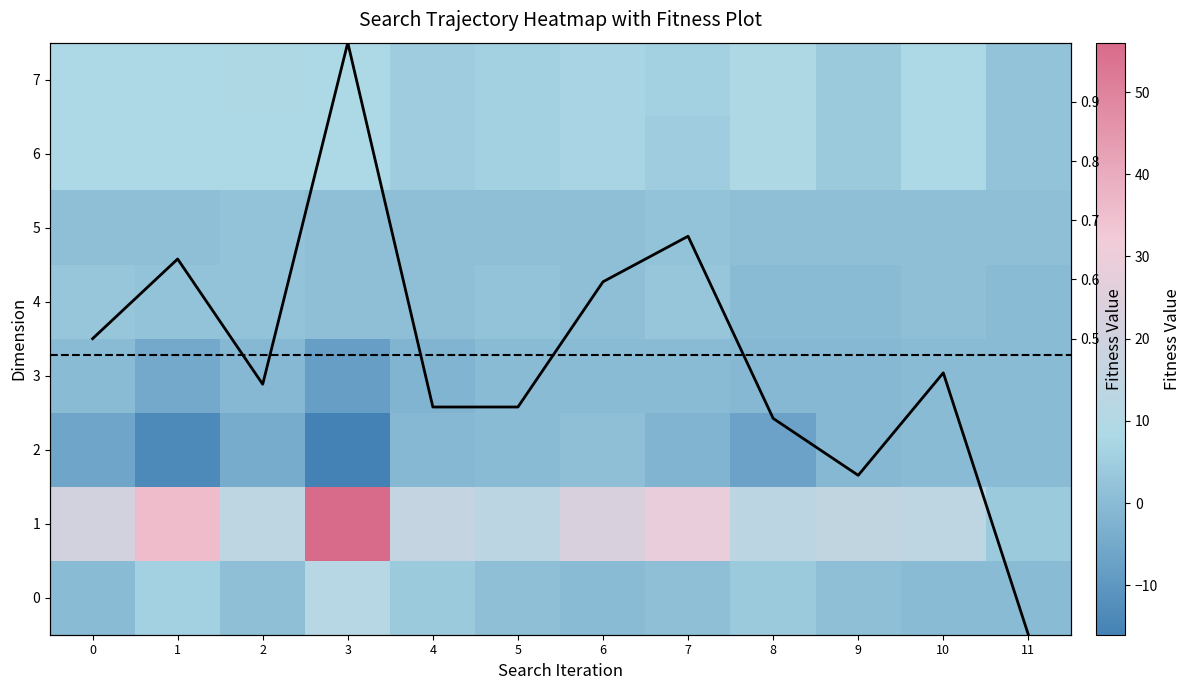

Rank the categories by 4 value from highest to lowest.

0, 7, 1, 2, 5, 3, 4, 6, 10, 8, 9, 11